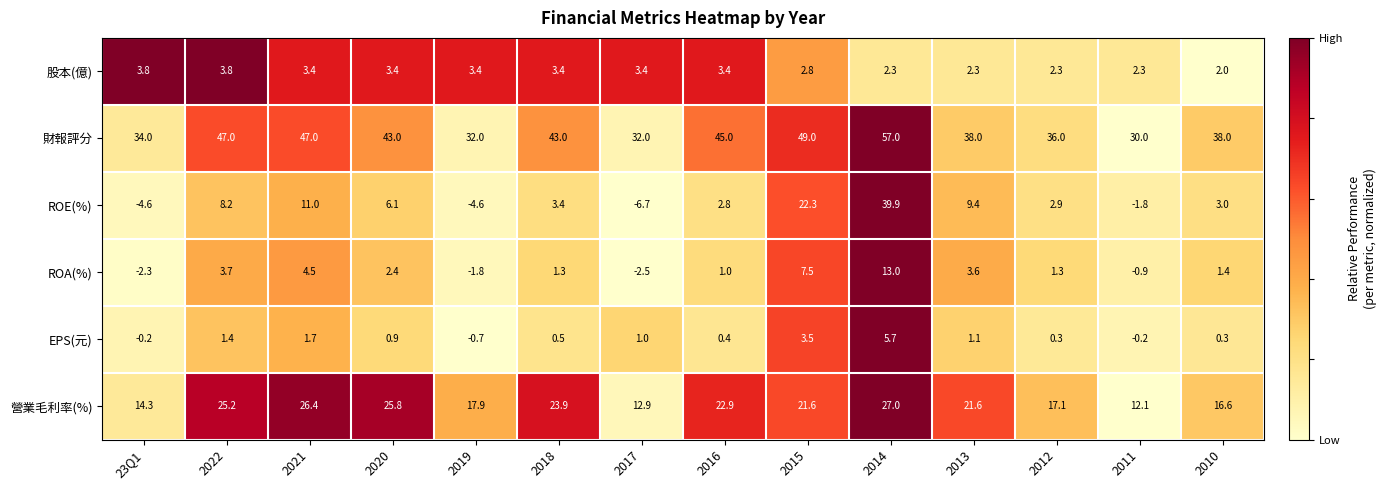

What is the difference between the highest and lowest values at 2010?

37.7